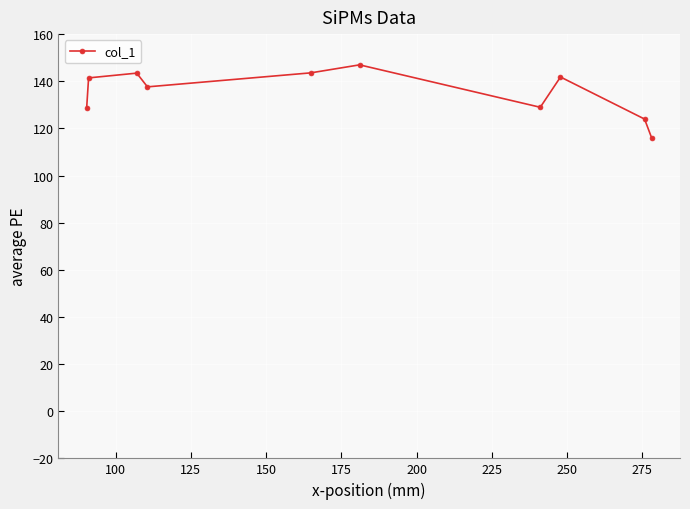

What is the sum of all values?

1352.3